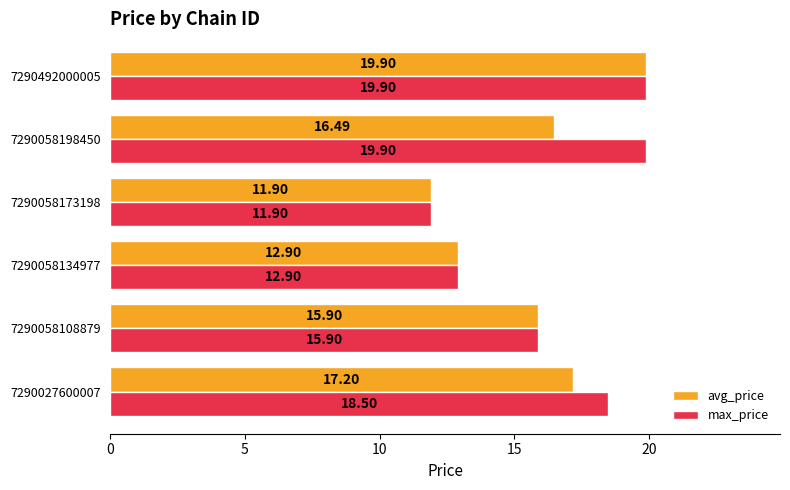

Between 7290058198450 and 7290492000005, which series saw the biggest shift?

avg_price